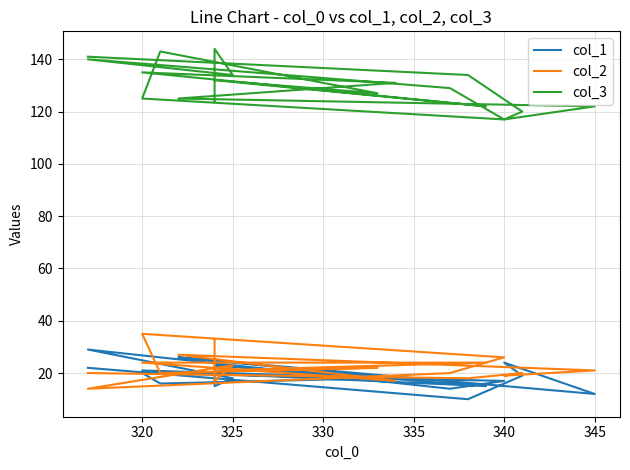

True or false: col_1 and col_3 cross at least once.

False